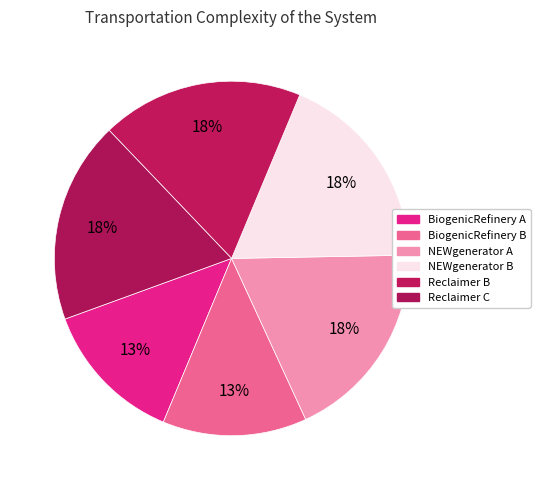

How many segments does this pie chart have?

6